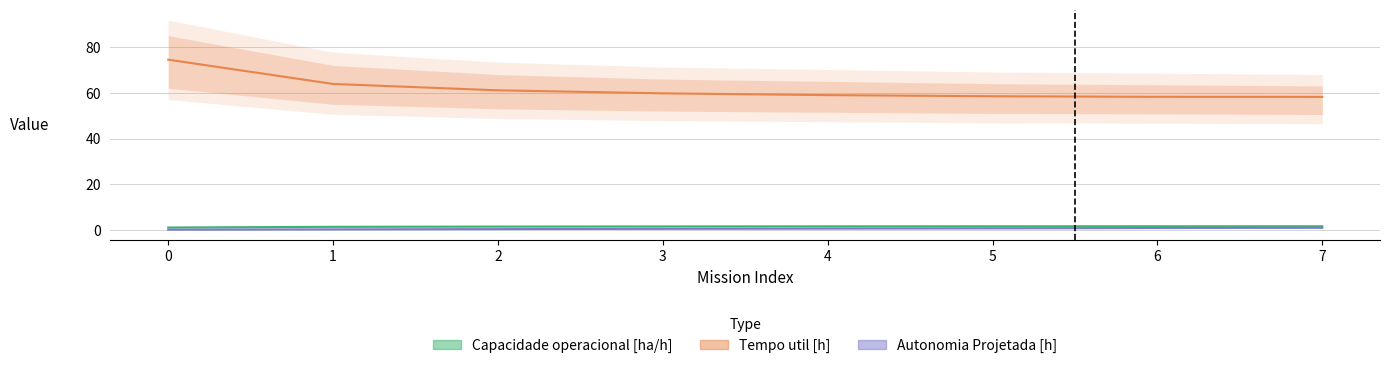

Which series has the largest range (max minus min)?

Tempo util [h]